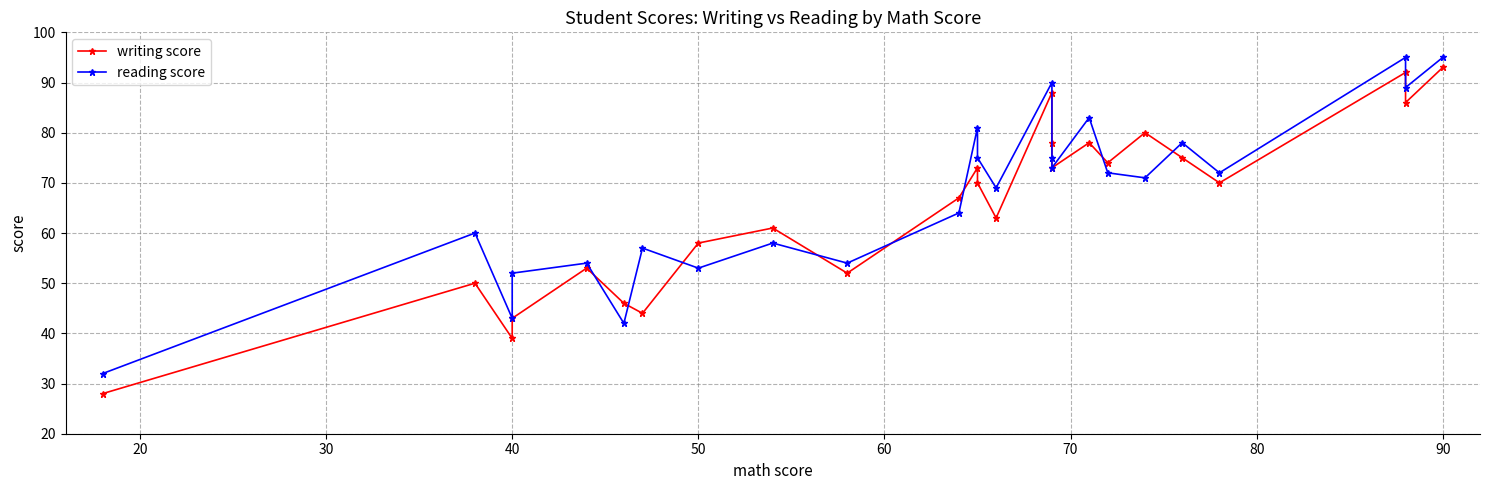

List the series in order of their overall mean, highest first.

reading score, writing score